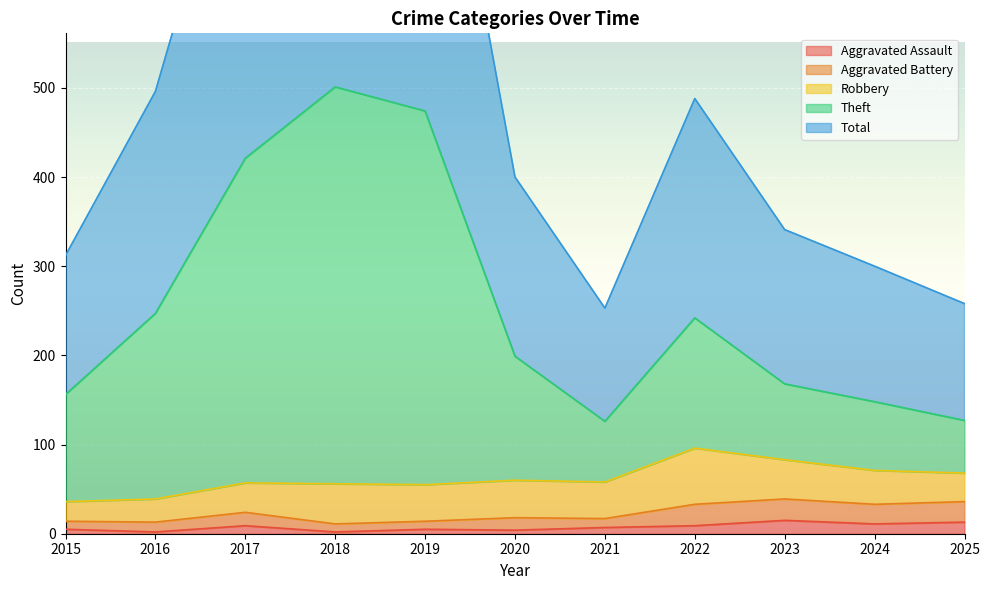

Is it true that Aggravated Assault equals 9 at 2022?

True